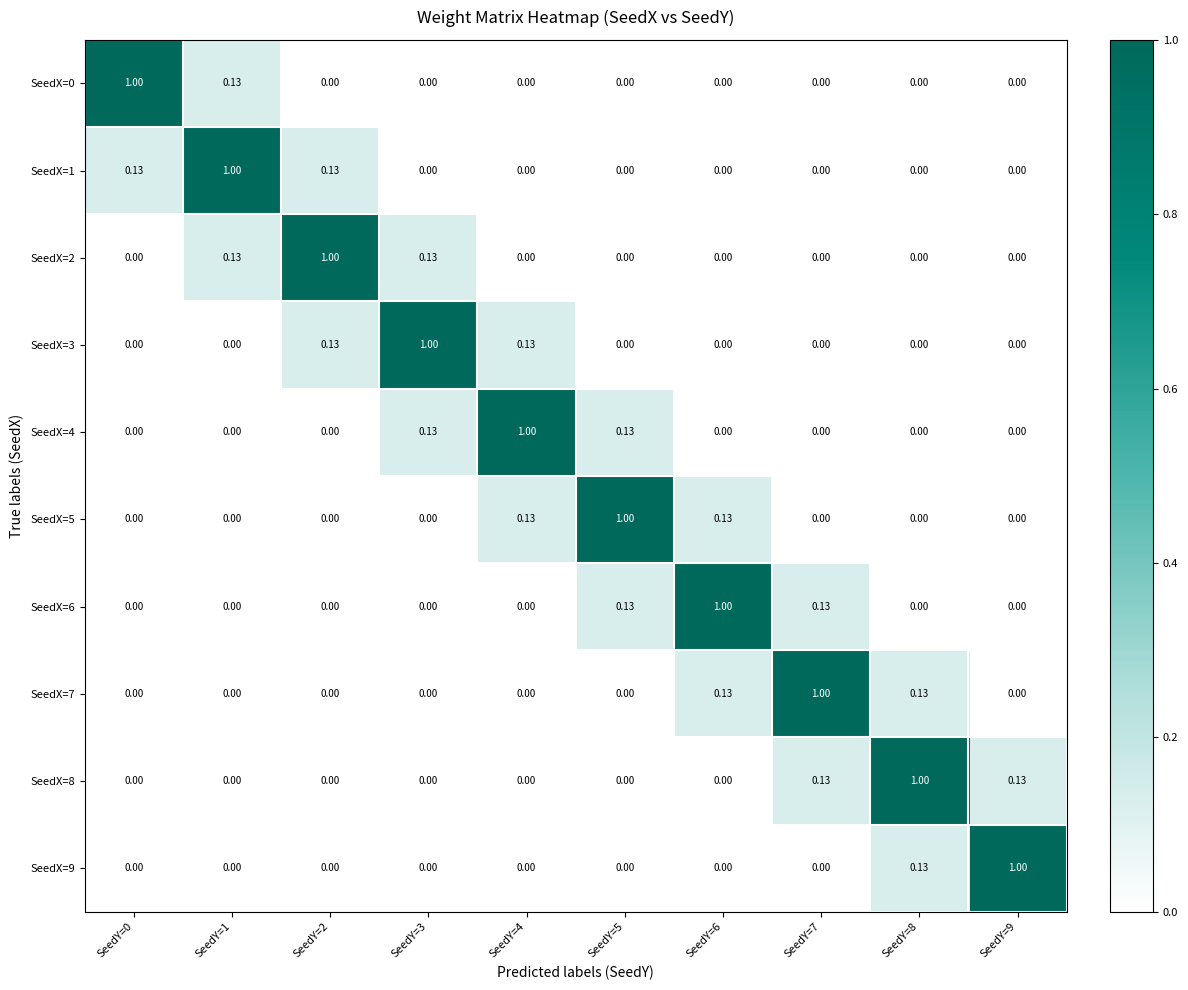

Is the value of SeedX=5 at SeedY=5 greater than the value of SeedX=1 at SeedY=0?

Yes